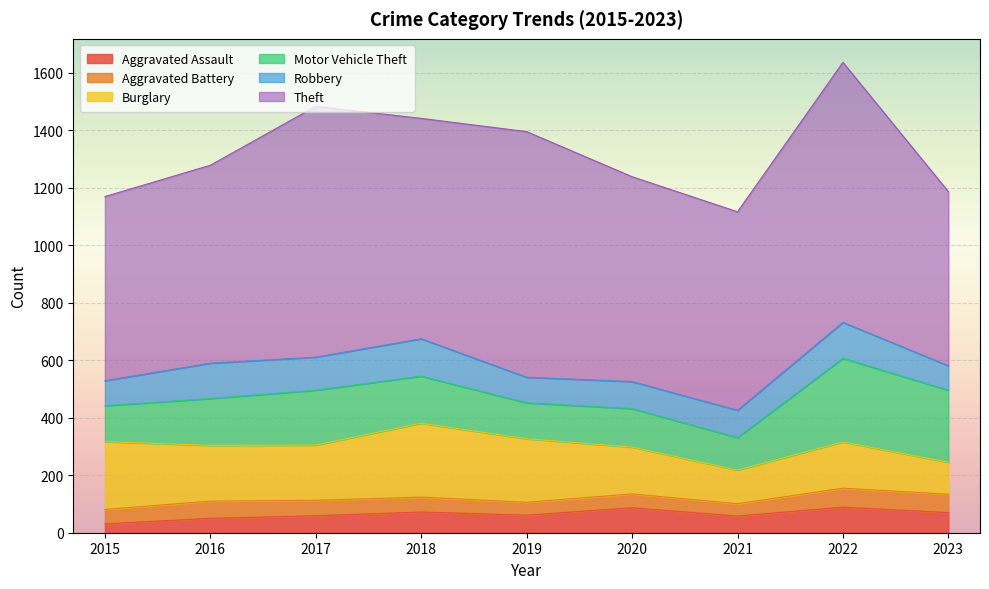

Which series has the largest range (max minus min)?

Theft